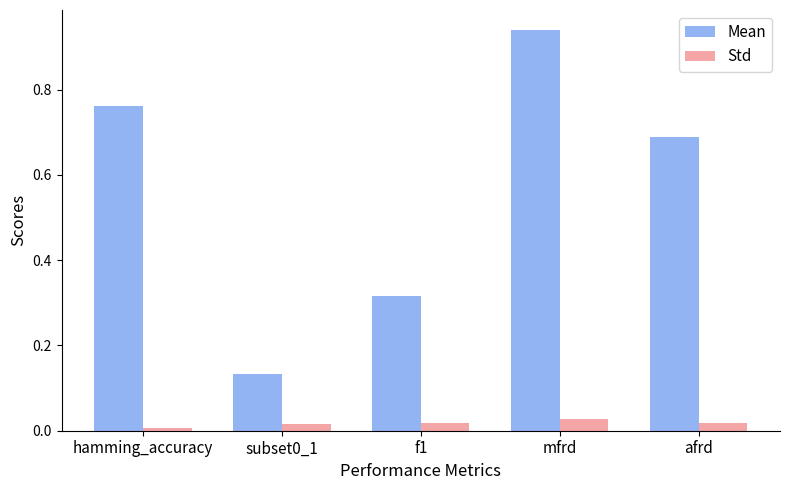

Which series has the largest range (max minus min)?

Mean